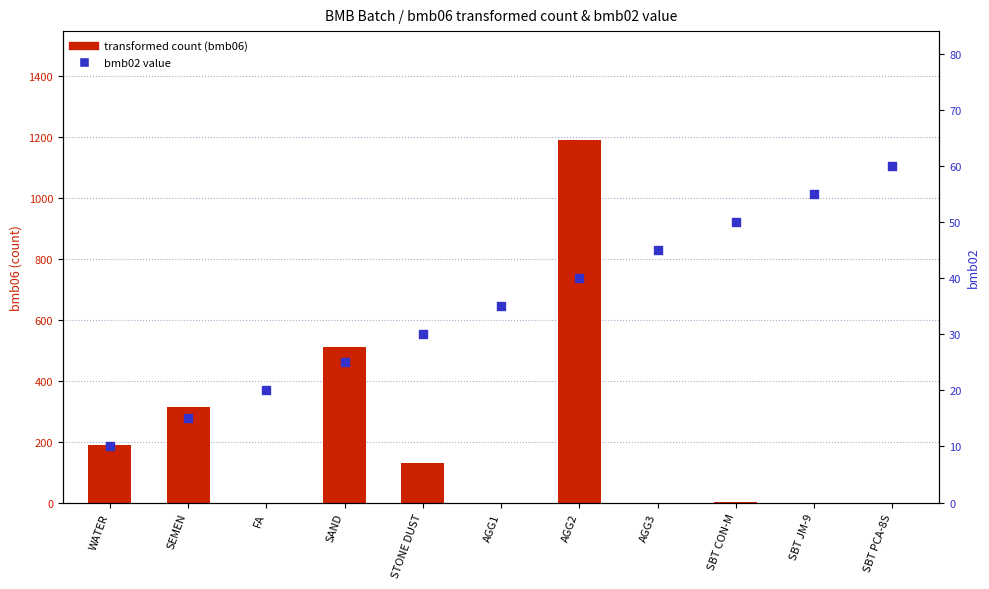

At which category is the sum across all series the highest?

AGG2